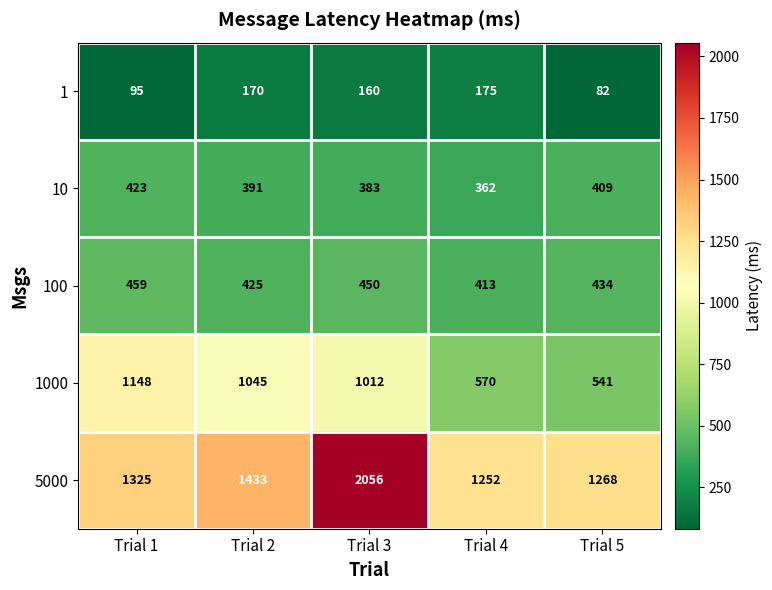

At which category does the chart reach its minimum across all series?

Trial 5